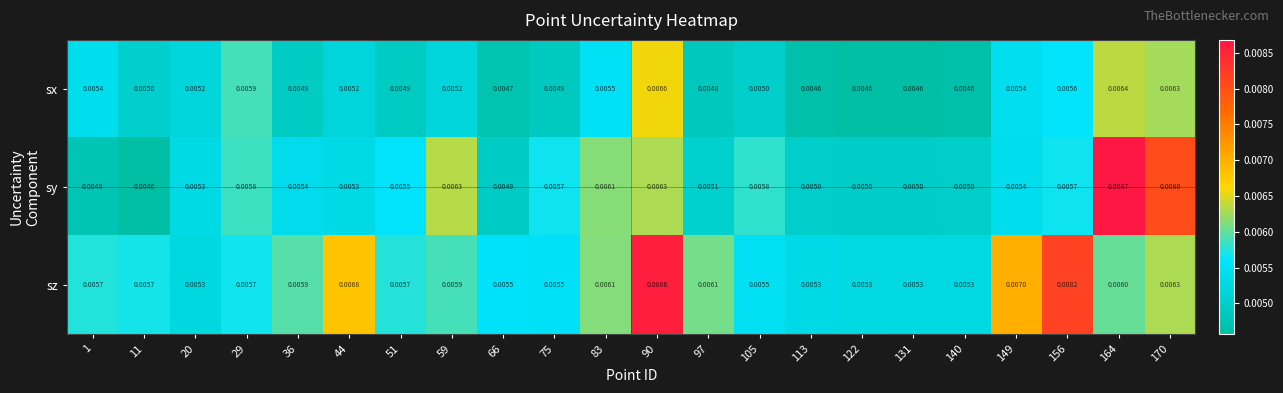

Rank the series at 66 from highest to lowest value.

sz, sy, sx